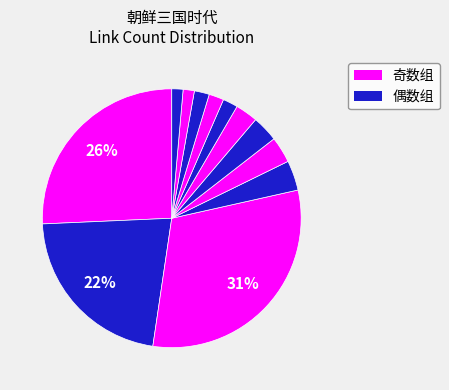

Count the number of slices in the pie.

12